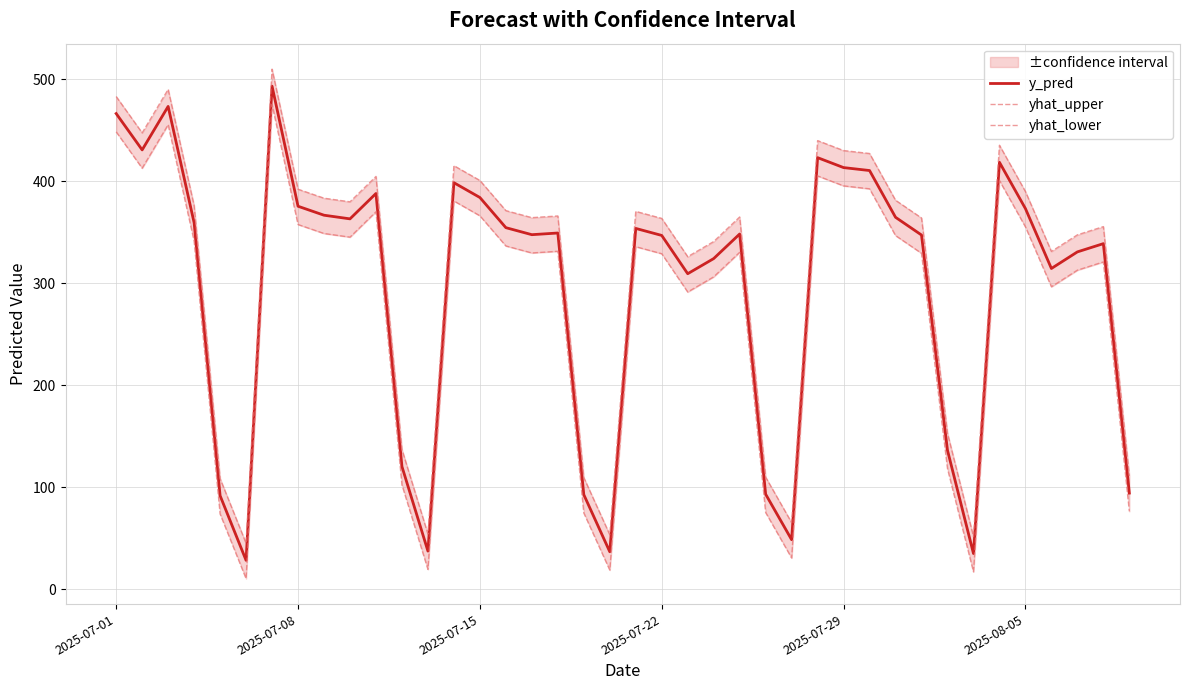

Which series has the largest range (max minus min)?

yhat_lower